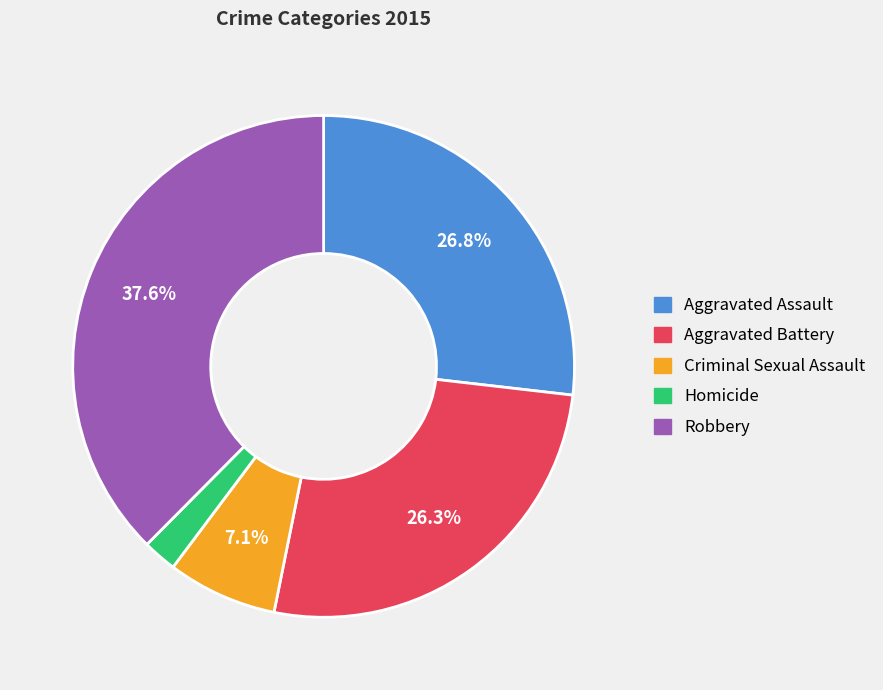

How many slices are in this pie chart?

5